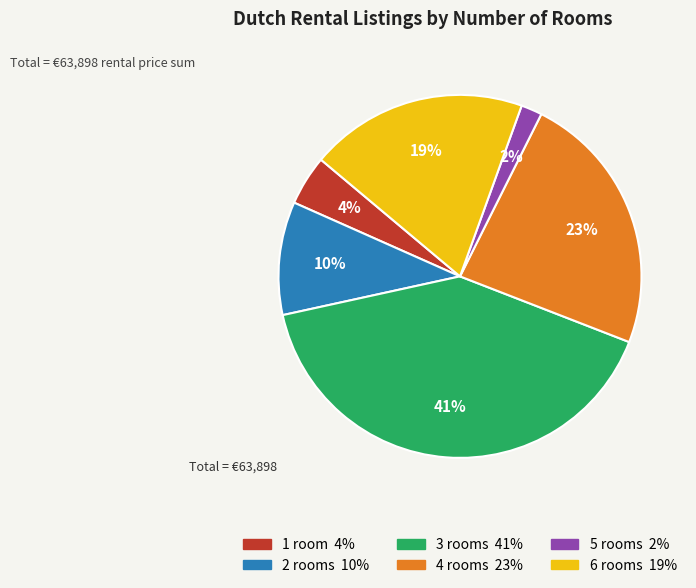

Is there a majority slice in this chart?

No